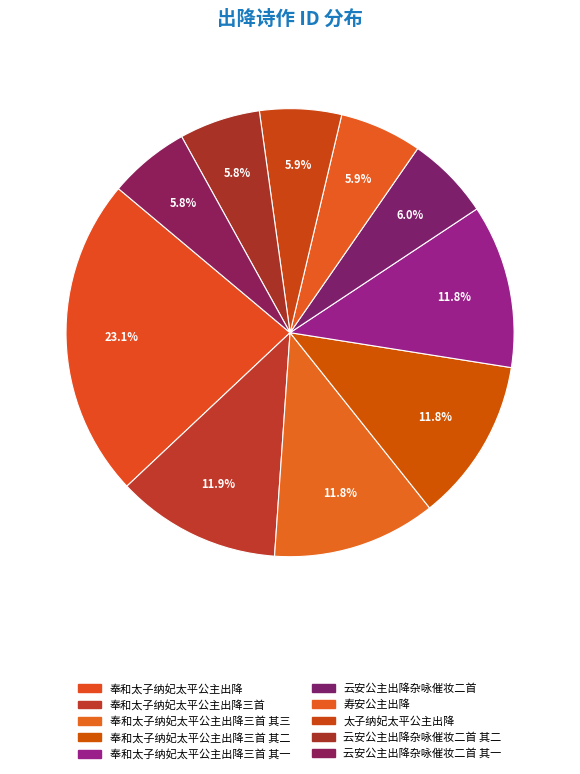

True or false: 云安公主出降杂咏催妆二首 accounts for 6% of the total.

True